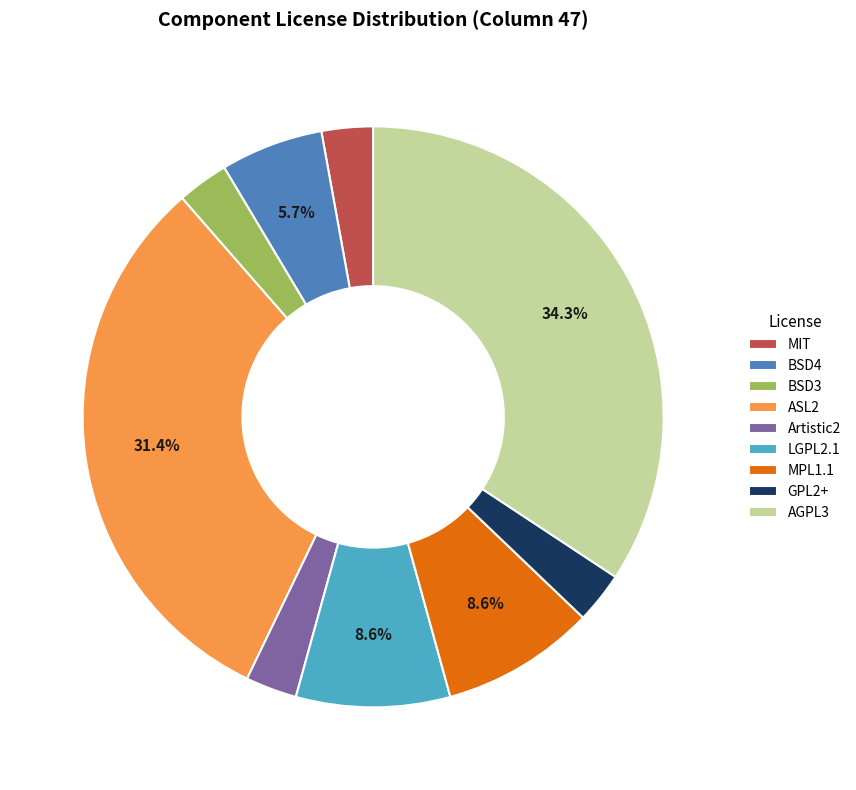

The BSD4 slice represents 6% of the pie. True or false?

True